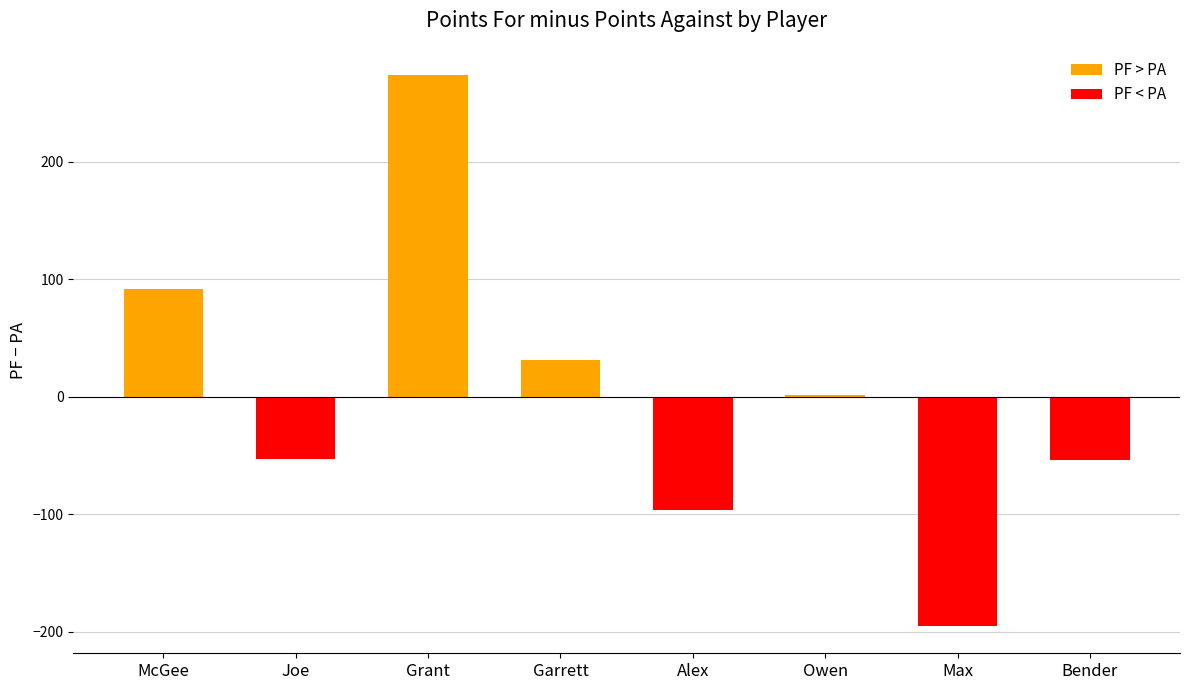

What is the value of the 8th bar from the left?

-53.6